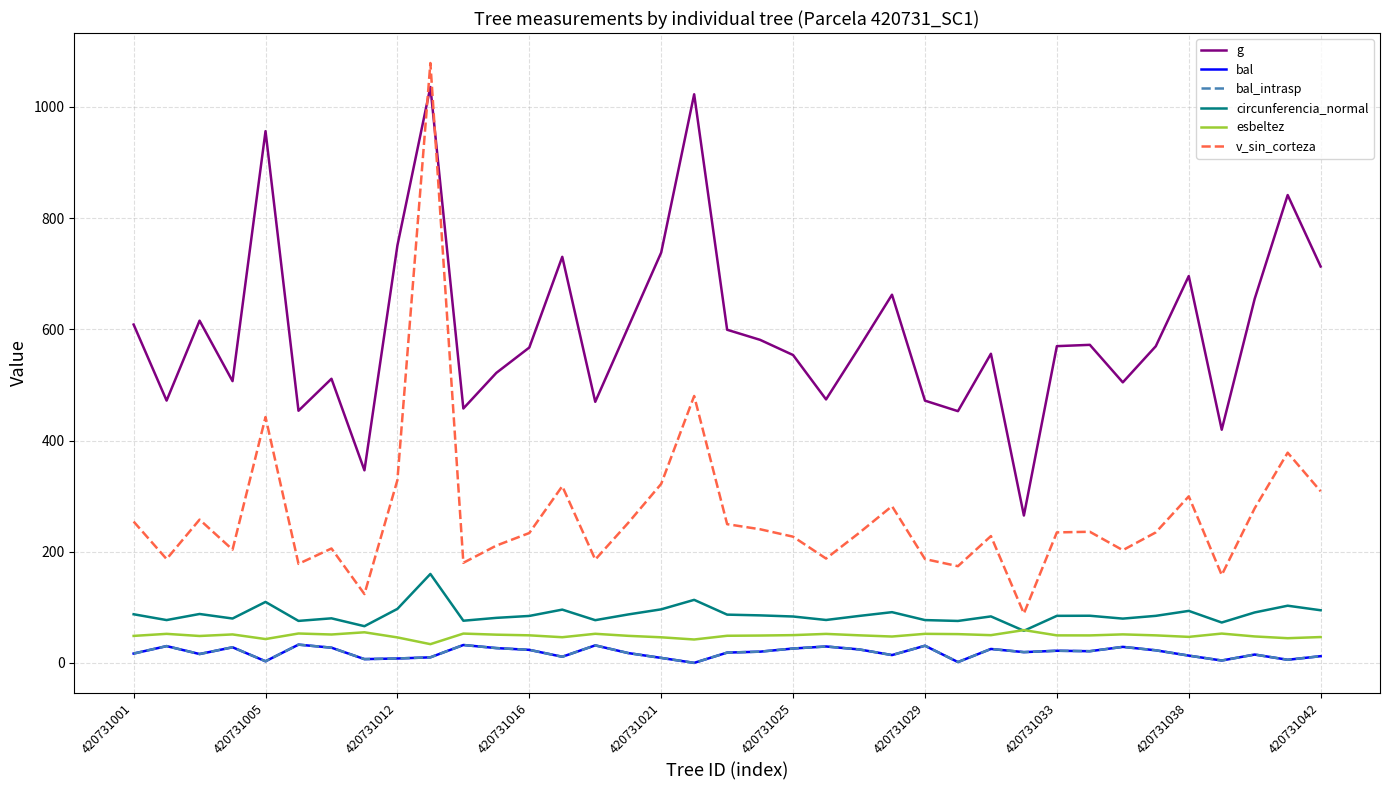

What is the maximum value for circunferencia_normal?

159.9